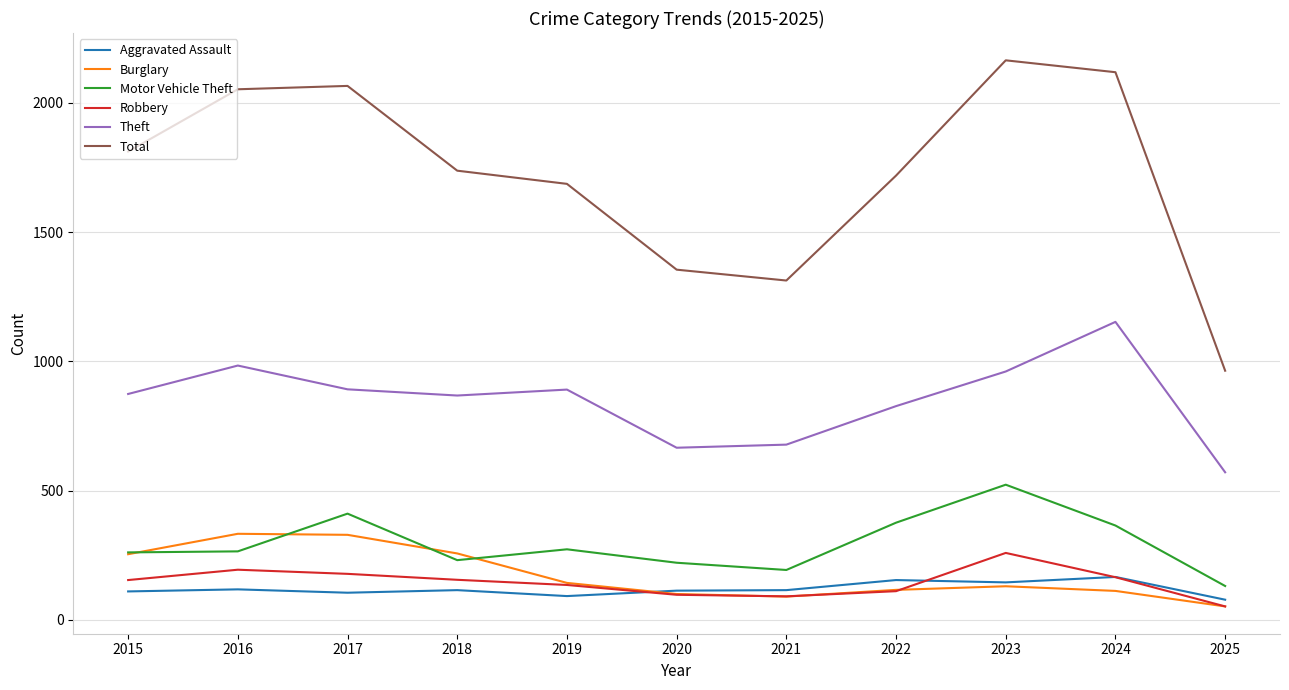

What is the difference between the Total values at 2017 and 2023?

99